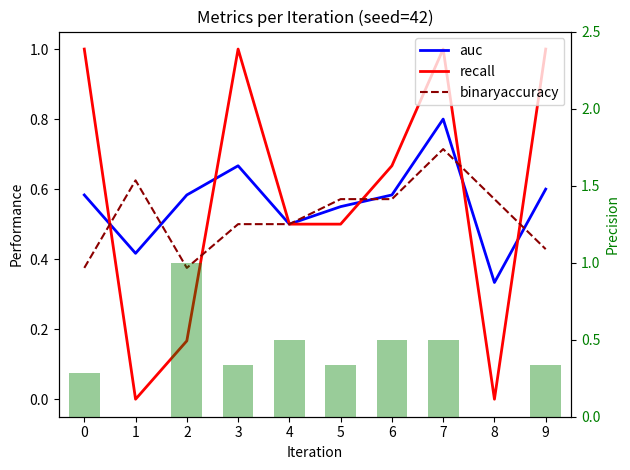

True or false: precision (bar) has a value of 0.3 at 5.

True